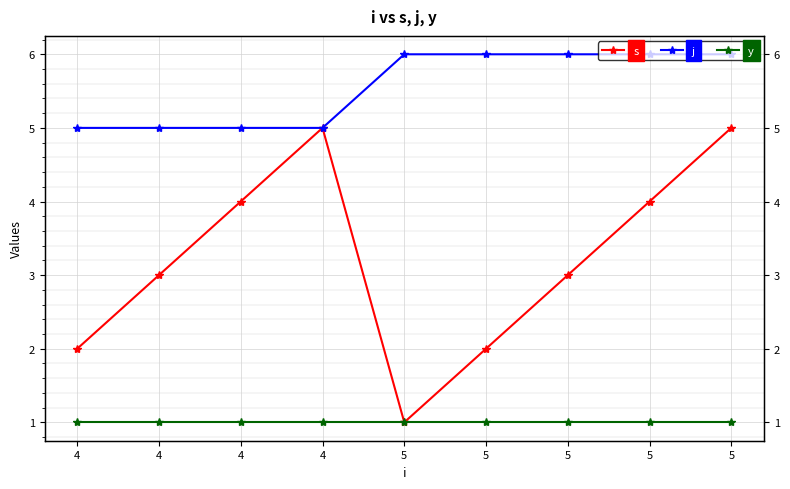

Reading right to left, transcribe all the data shown in this chart.

s: 5=5	5=4	5=3	5=2	5=1	4=5	4=4	4=3	4=2
j: 5=6	5=6	5=6	5=6	5=6	4=5	4=5	4=5	4=5
y: 5=1	5=1	5=1	5=1	5=1	4=1	4=1	4=1	4=1